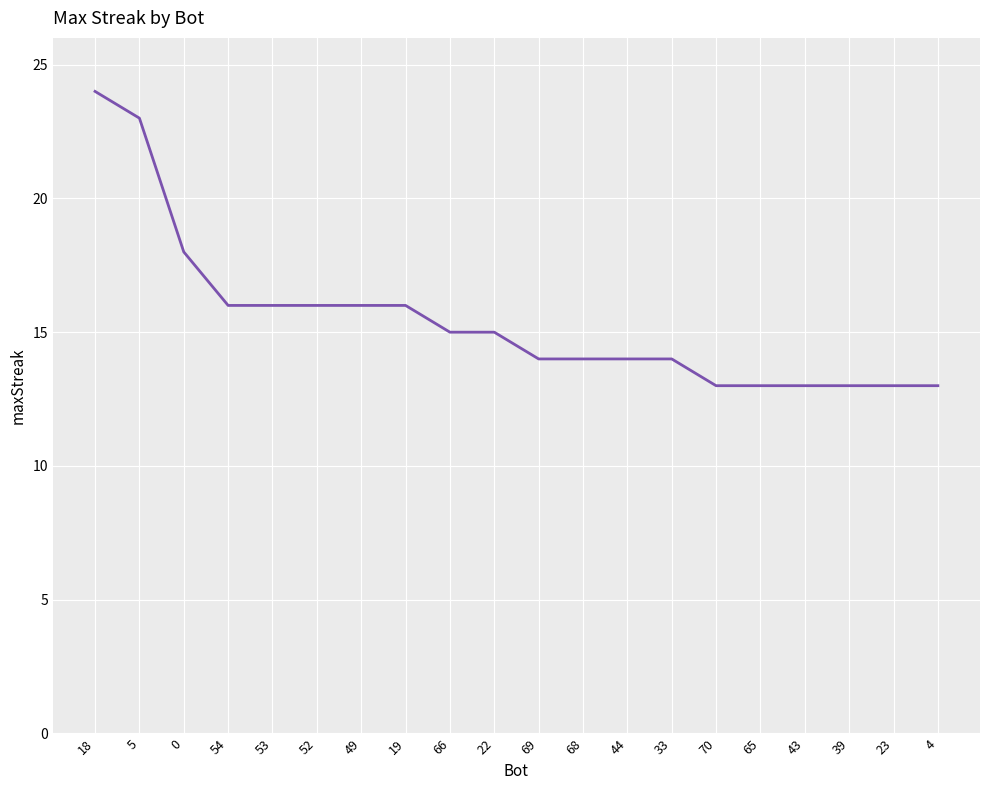

How many values are below 15?

10